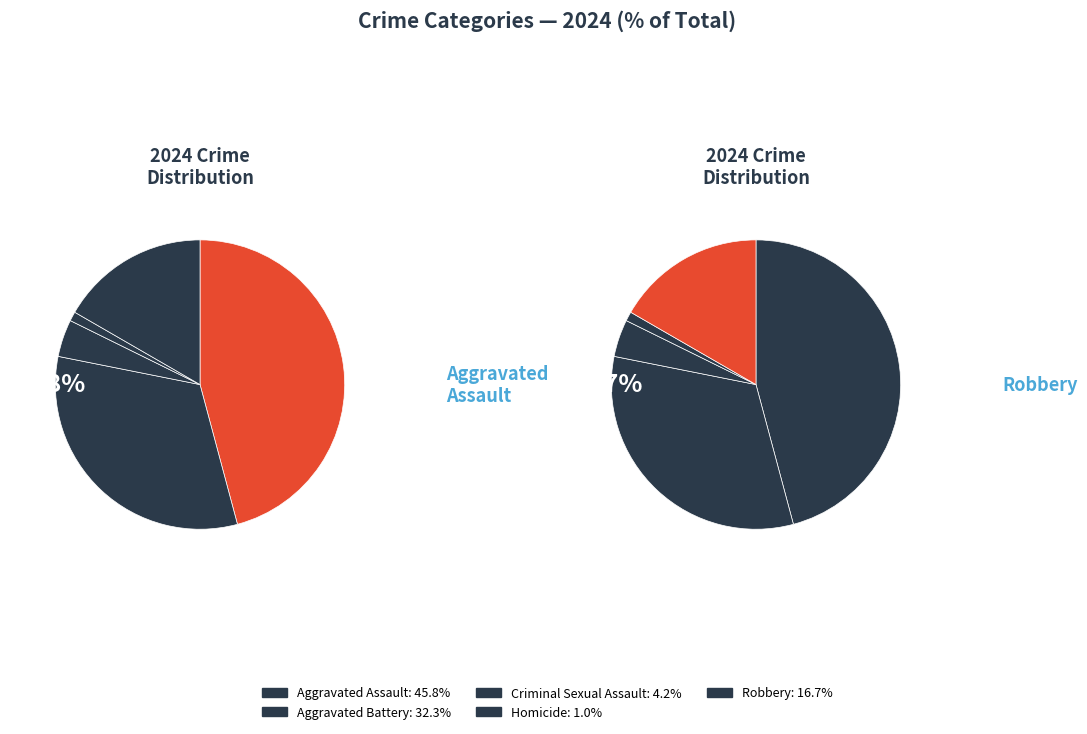

Is it true that Criminal Sexual Assault is 19% of the pie?

False